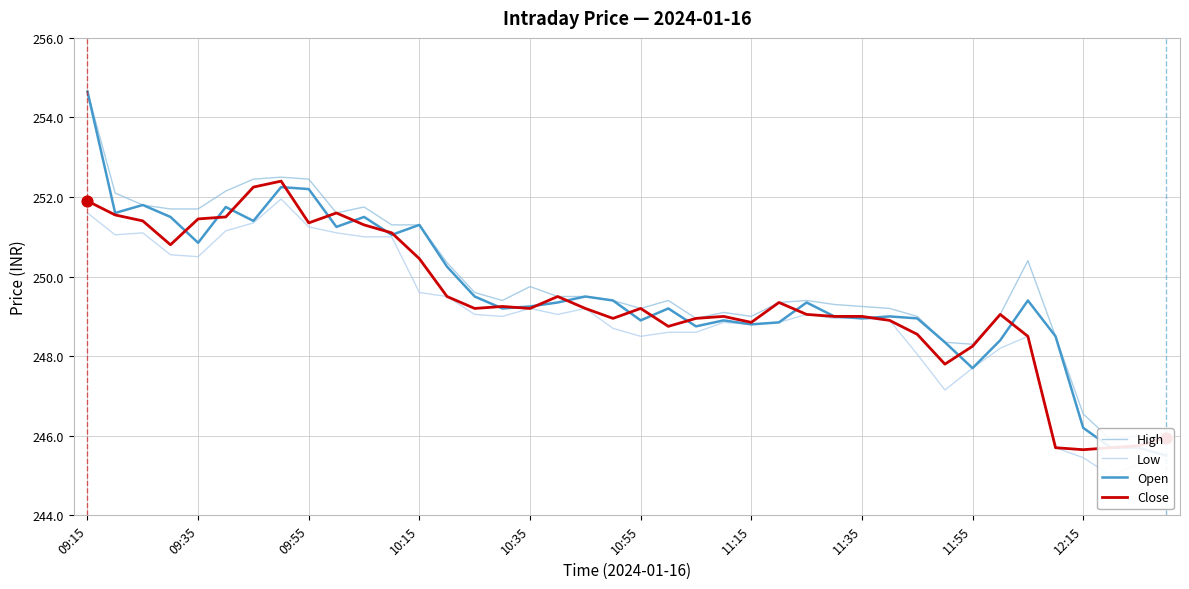

Is the value of Close at 09:55 greater than the value of Low at 24?

Yes